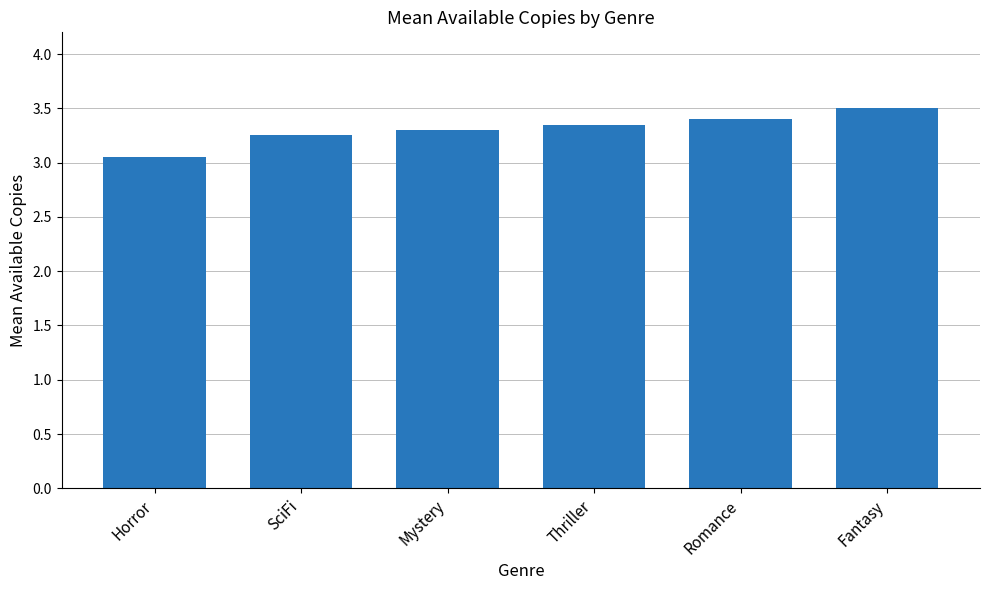

What is the greatest value displayed?

3.5